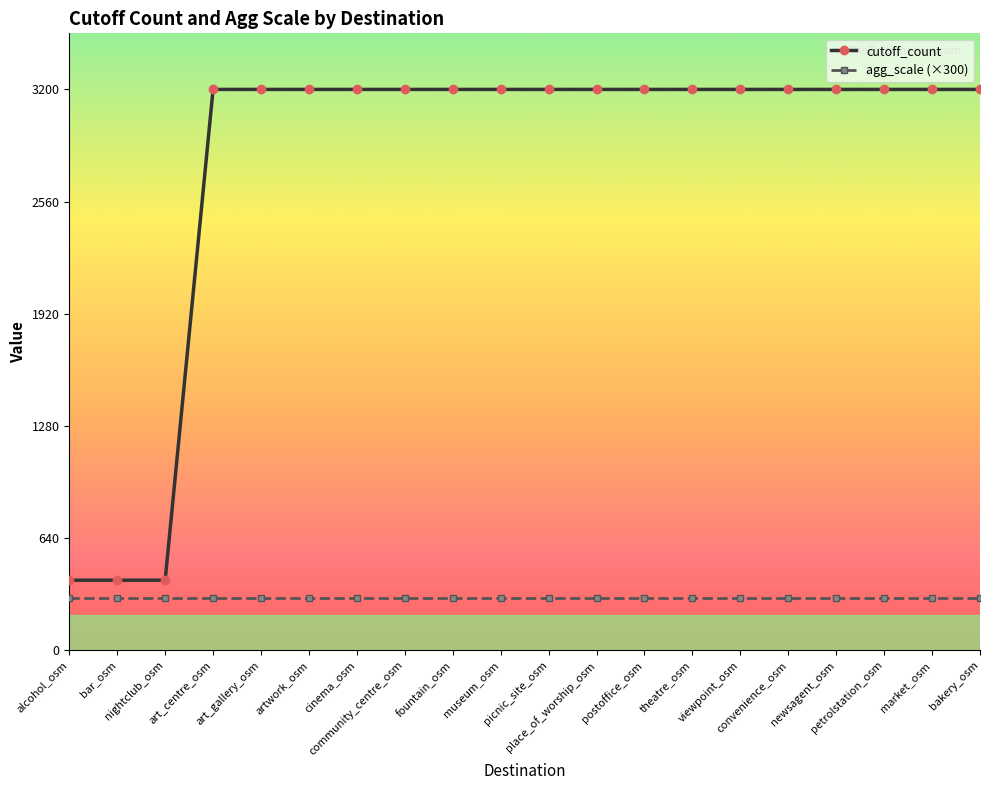

True or false: agg_scale (×300) has a value of 300 at art_gallery_osm.

True